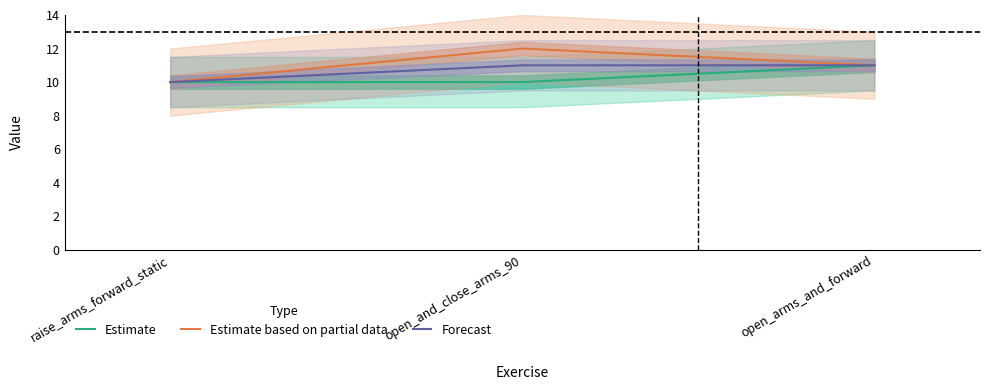

The value of Forecast at raise_arms_forward_static is 15. True or false?

False